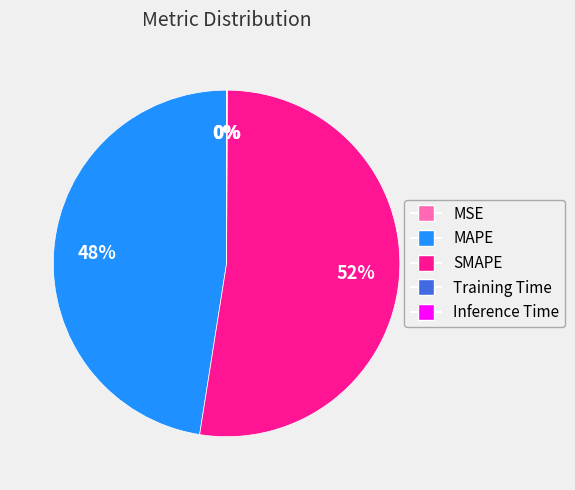

To the nearest percent, what is the difference between the largest and smallest slice percentages?

52%